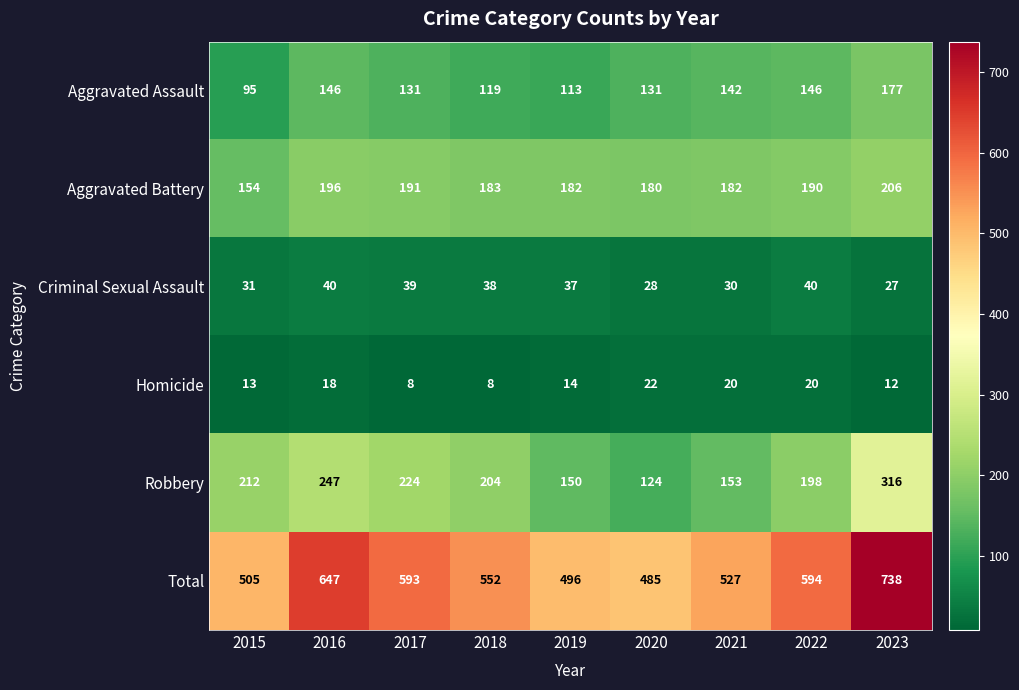

What is the approximate value of Robbery at 2015, to the nearest 5?

210